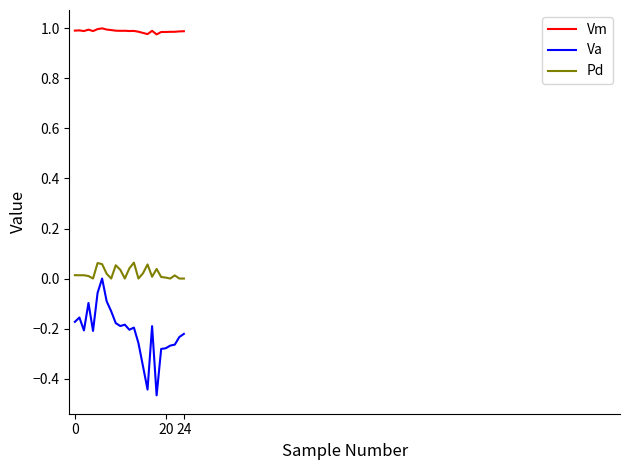

True or false: Pd and Va cross at least once.

False